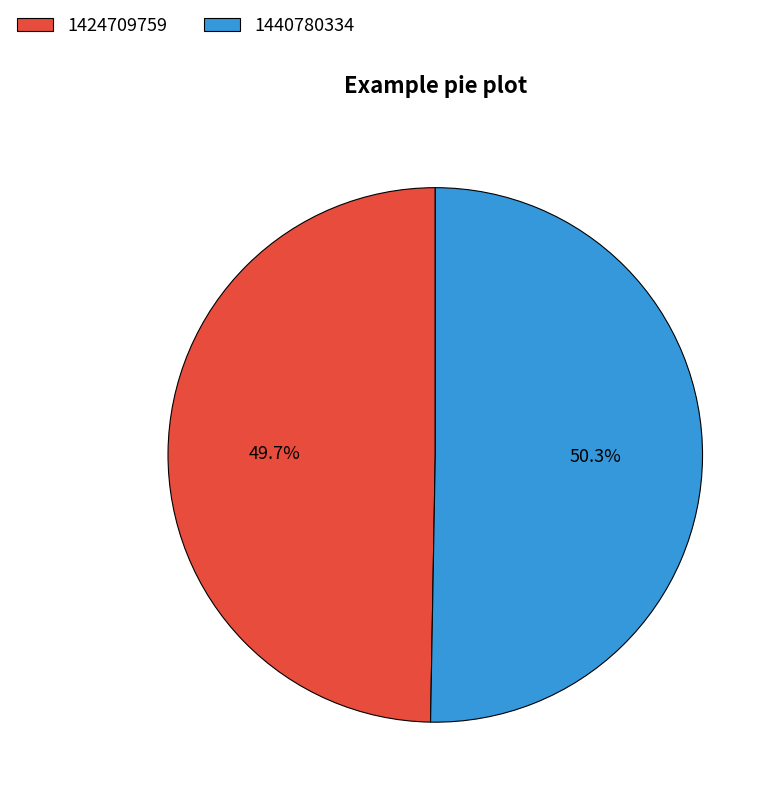

Which category has the biggest portion of the pie?

1440780334